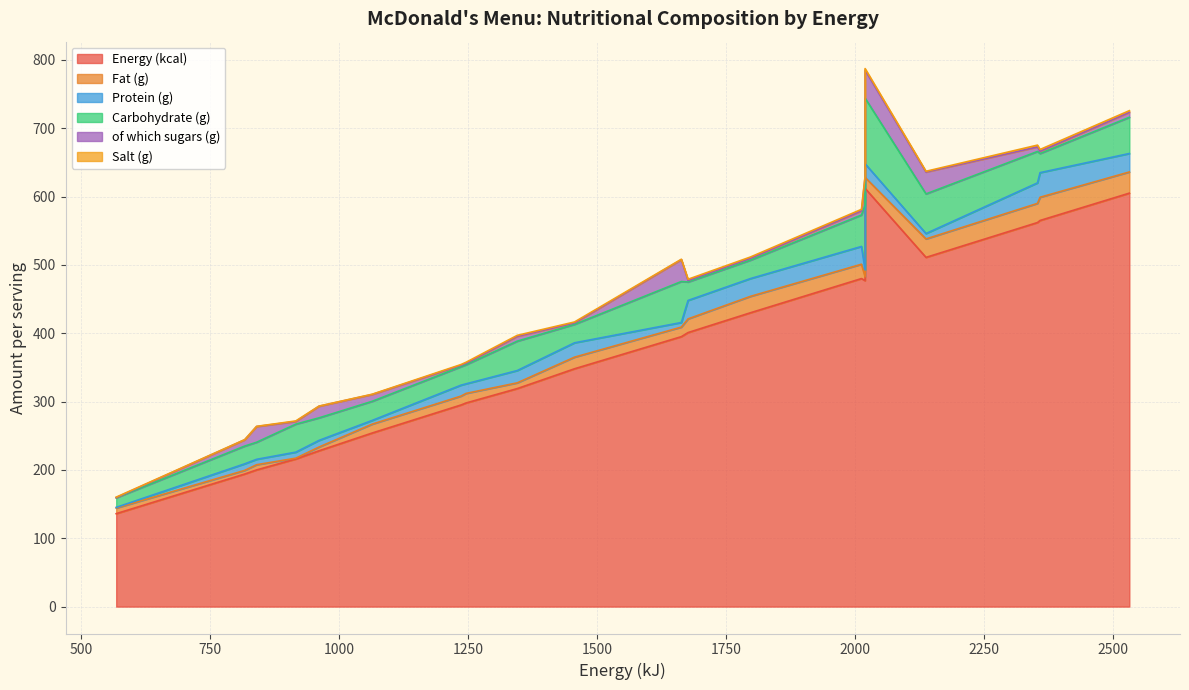

Is it true that Energy (kcal) equals 510.2 at Bacon Roll?

False